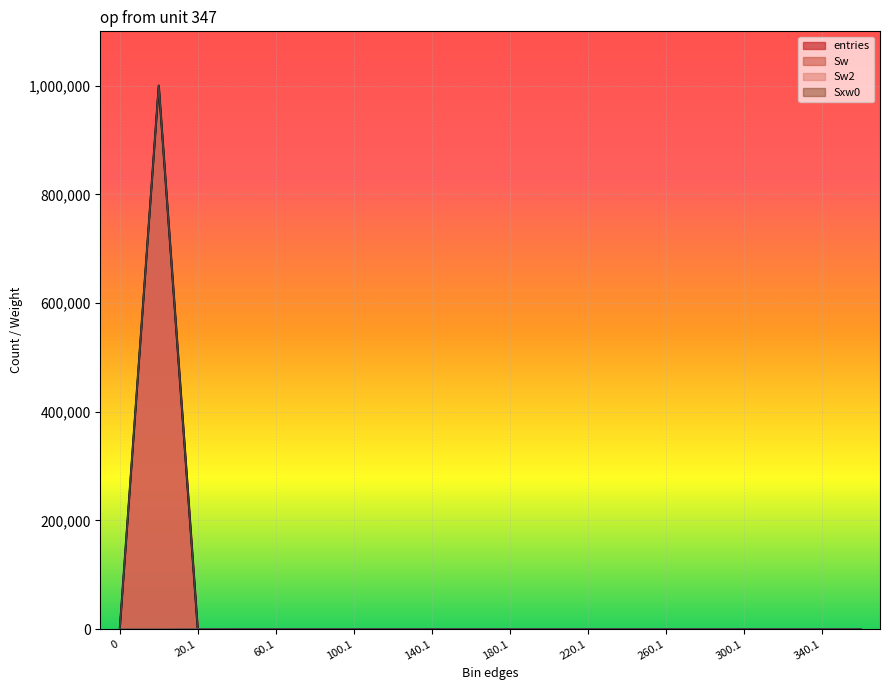

Which series has the widest spread of values?

entries